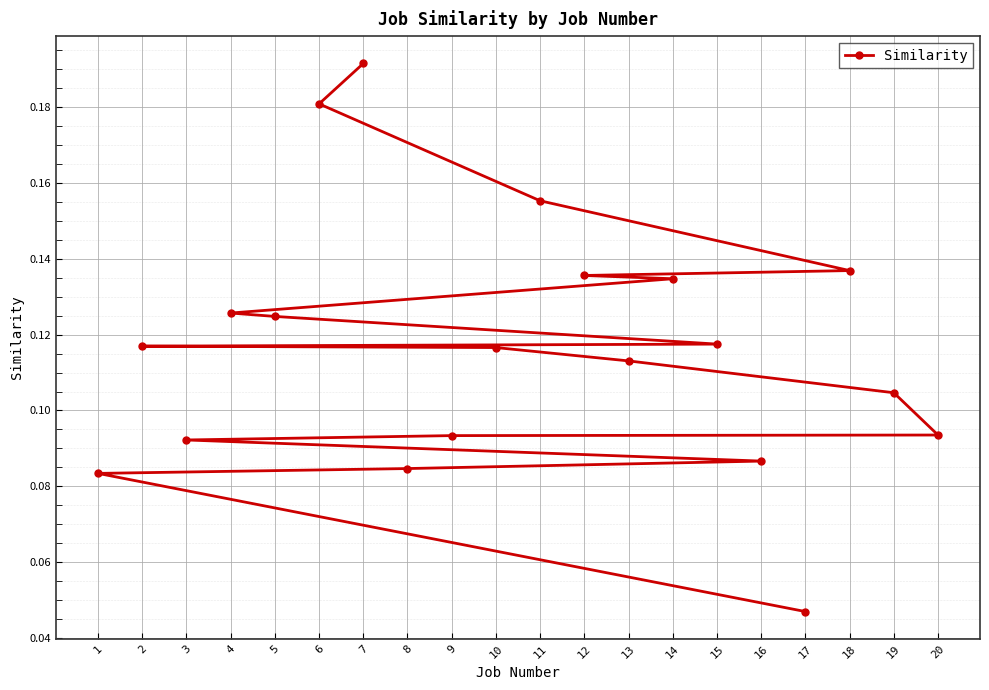

What position from the left is 17?

20